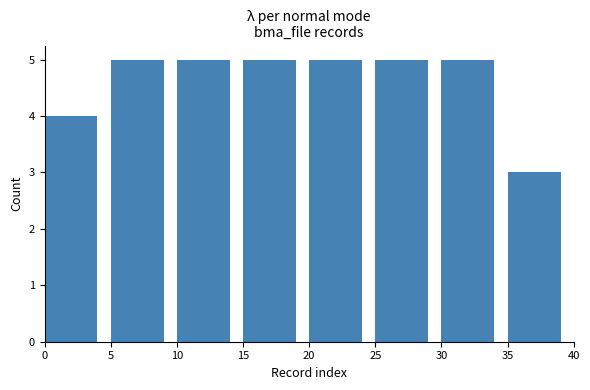

Reading left to right, what are all the values shown in this chart?

4	5	5	5	5	5	5	3